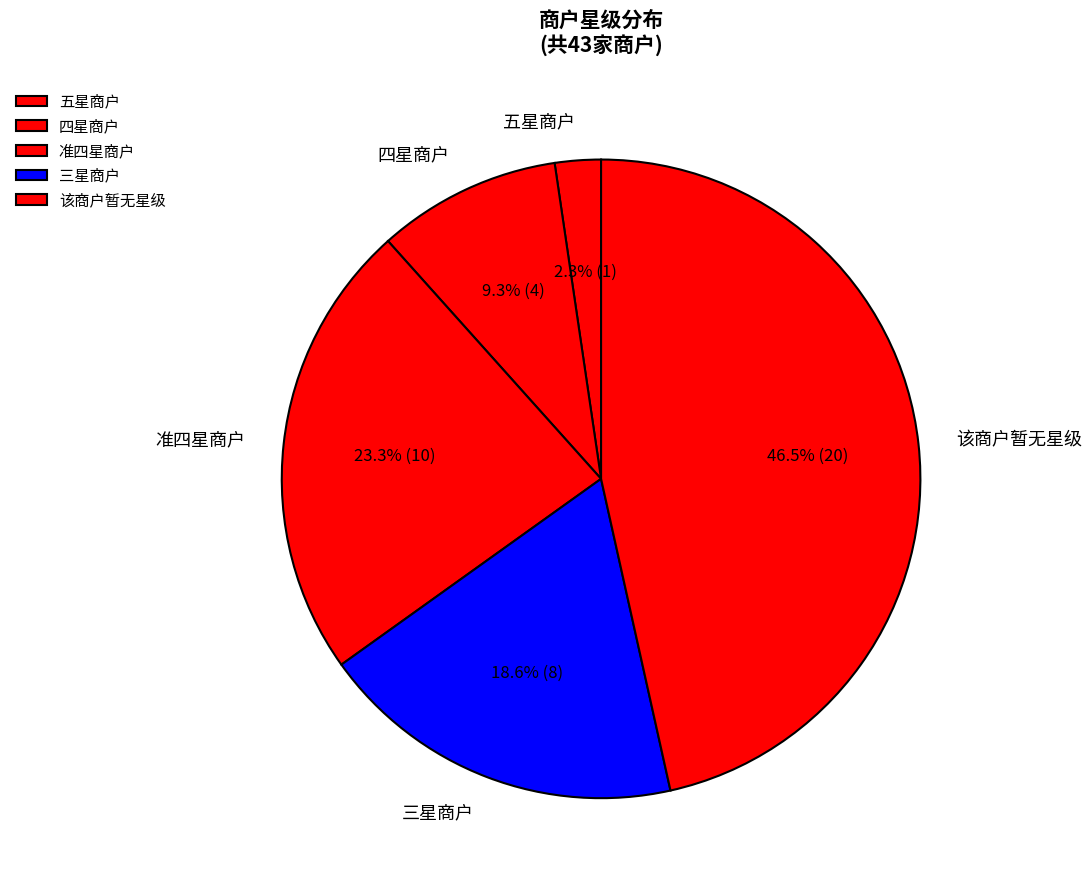

What percentage is the 三星商户 slice, to the nearest percent?

19%